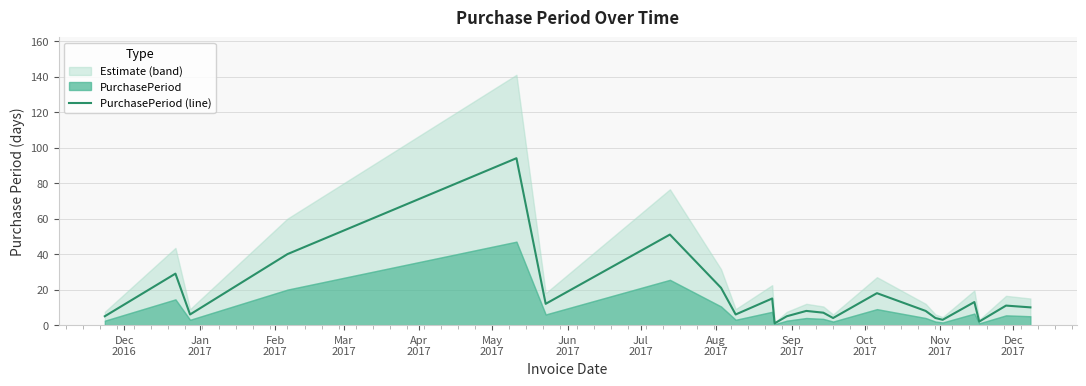

What is the highest value of the PurchasePeriod (line) series?

94